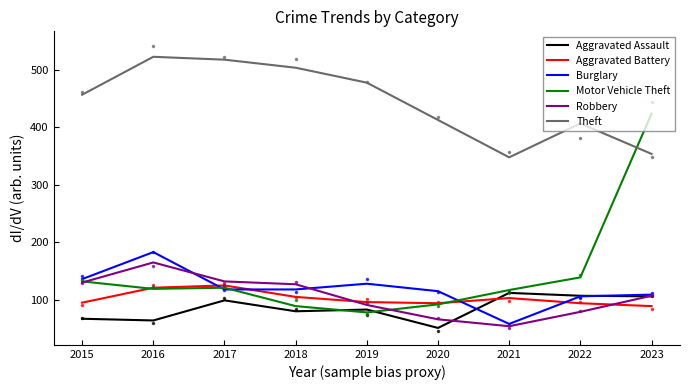

Which series changed the most between 2018 and 2020?

Theft